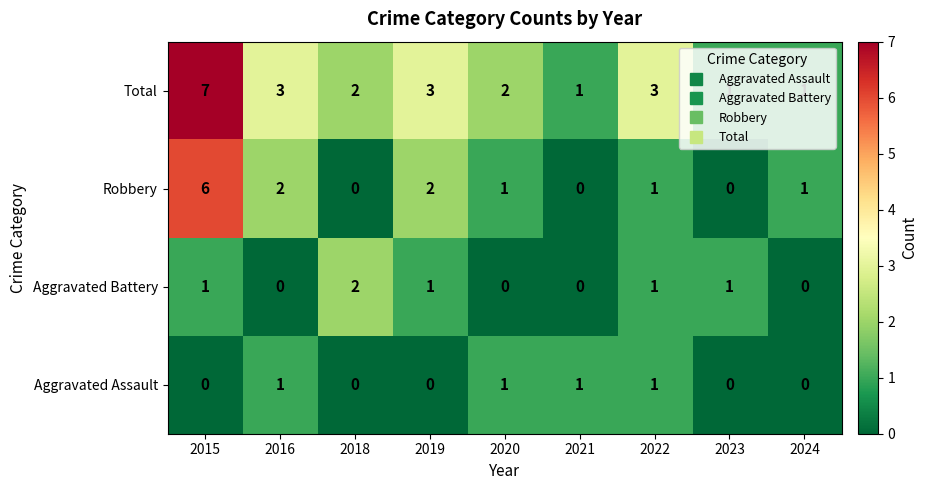

Rank the series at 2019 from lowest to highest value.

Aggravated Assault, Aggravated Battery, Robbery, Total